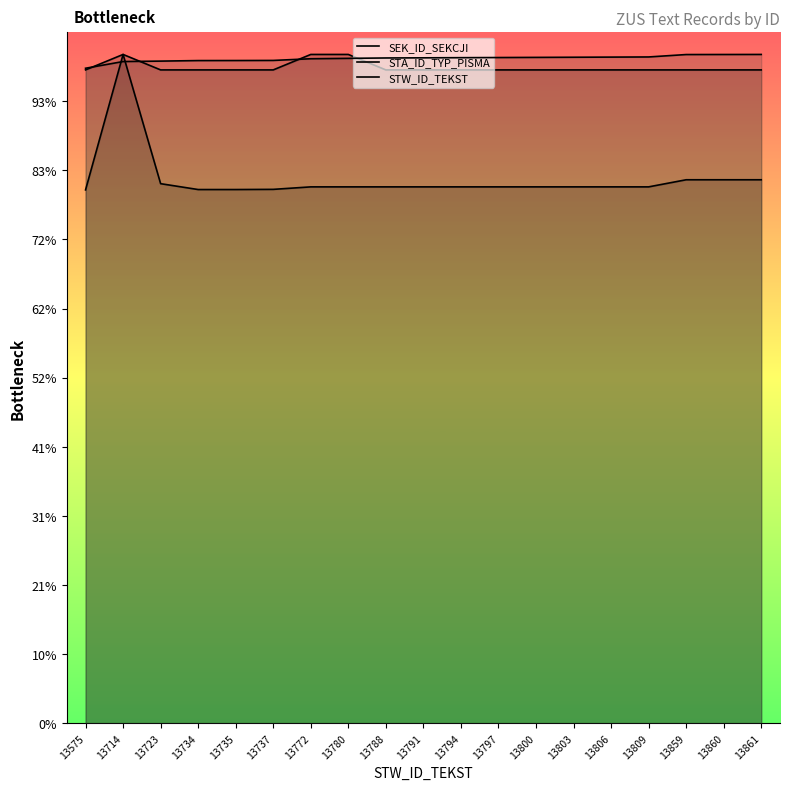

Reading left to right, list all the values displayed in this chart.

SEK_ID_SEKCJI: 13575=2392.3	13714=3000.0	13723=2420.3	13734=2393.9	13735=2393.9	13737=2394.7	13772=2405.9	13780=2405.9	13788=2405.9	13791=2405.9	13794=2405.9	13797=2405.9	13800=2405.9	13803=2405.9	13806=2405.9	13809=2405.9	13859=2437.8	13860=2437.8	13861=2437.8
STA_ID_TYP_PISMA: 13575=2930.7	13714=3000.0	13723=2930.7	13734=2930.7	13735=2930.7	13737=2930.7	13772=3000.0	13780=3000.0	13788=2930.7	13791=2930.7	13794=2930.7	13797=2930.7	13800=2930.7	13803=2930.7	13806=2930.7	13809=2930.7	13859=2930.7	13860=2930.7	13861=2930.7
STW_ID_TEKST: 13575=2938.1	13714=2968.2	13723=2970.1	13734=2972.5	13735=2972.7	13737=2973.2	13772=2980.7	13780=2982.5	13788=2984.2	13791=2984.8	13794=2985.5	13797=2986.1	13800=2986.8	13803=2987.4	13806=2988.1	13809=2988.7	13859=2999.6	13860=2999.8	13861=3000.0